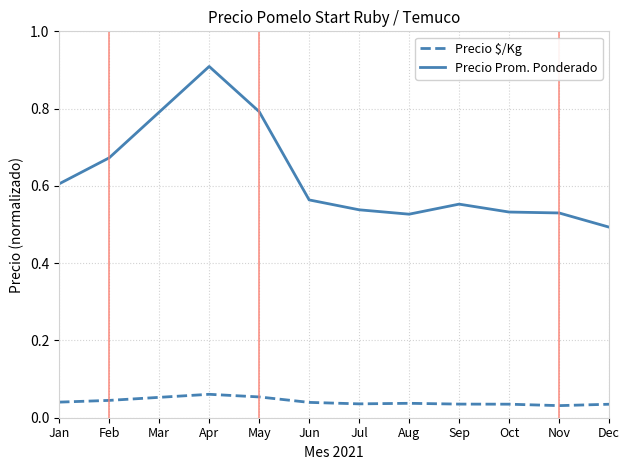

True or false: Precio $/Kg and Precio Prom. Ponderado cross at least once.

False